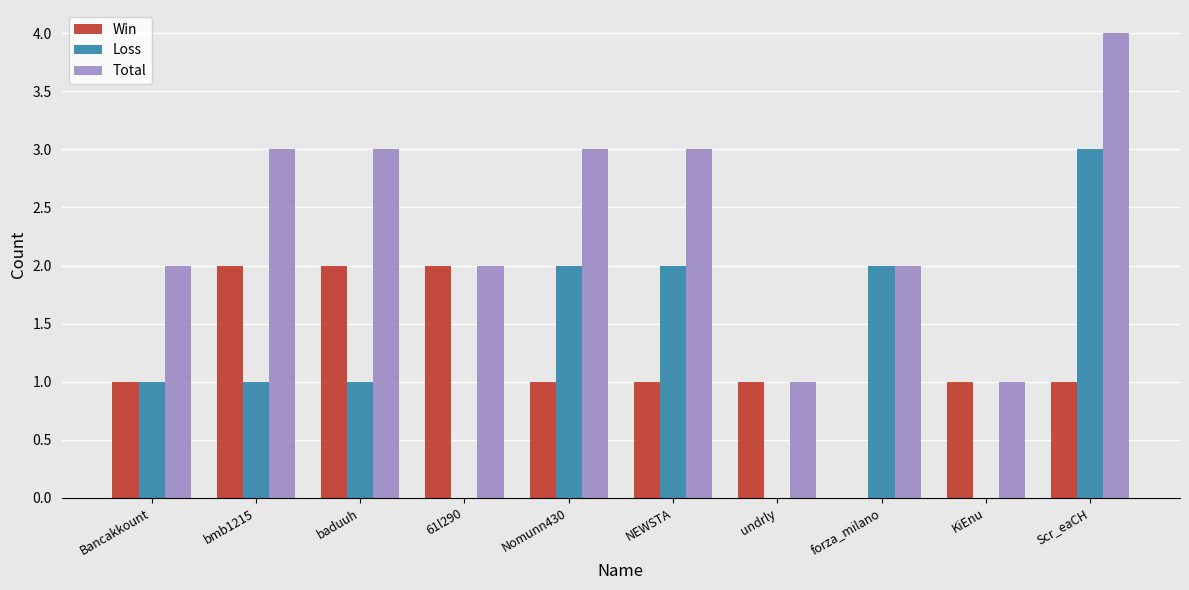

Reading right to left, extract all data points from this chart.

Win: Scr_eaCH=1	KiEnu=1	forza_milano=0	undrly=1	NEWSTA=1	Nomunn430=1	61l290=2	baduuh=2	bmb1215=2	Bancakkount=1
Loss: Scr_eaCH=3	KiEnu=0	forza_milano=2	undrly=0	NEWSTA=2	Nomunn430=2	61l290=0	baduuh=1	bmb1215=1	Bancakkount=1
Total: Scr_eaCH=4	KiEnu=1	forza_milano=2	undrly=1	NEWSTA=3	Nomunn430=3	61l290=2	baduuh=3	bmb1215=3	Bancakkount=2